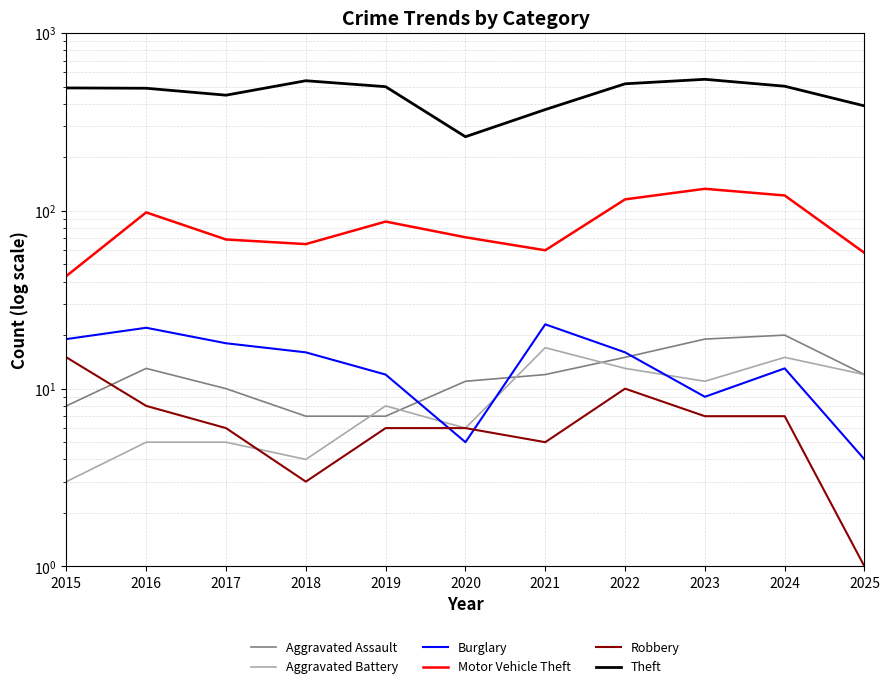

What is the average value of the Burglary series?

14